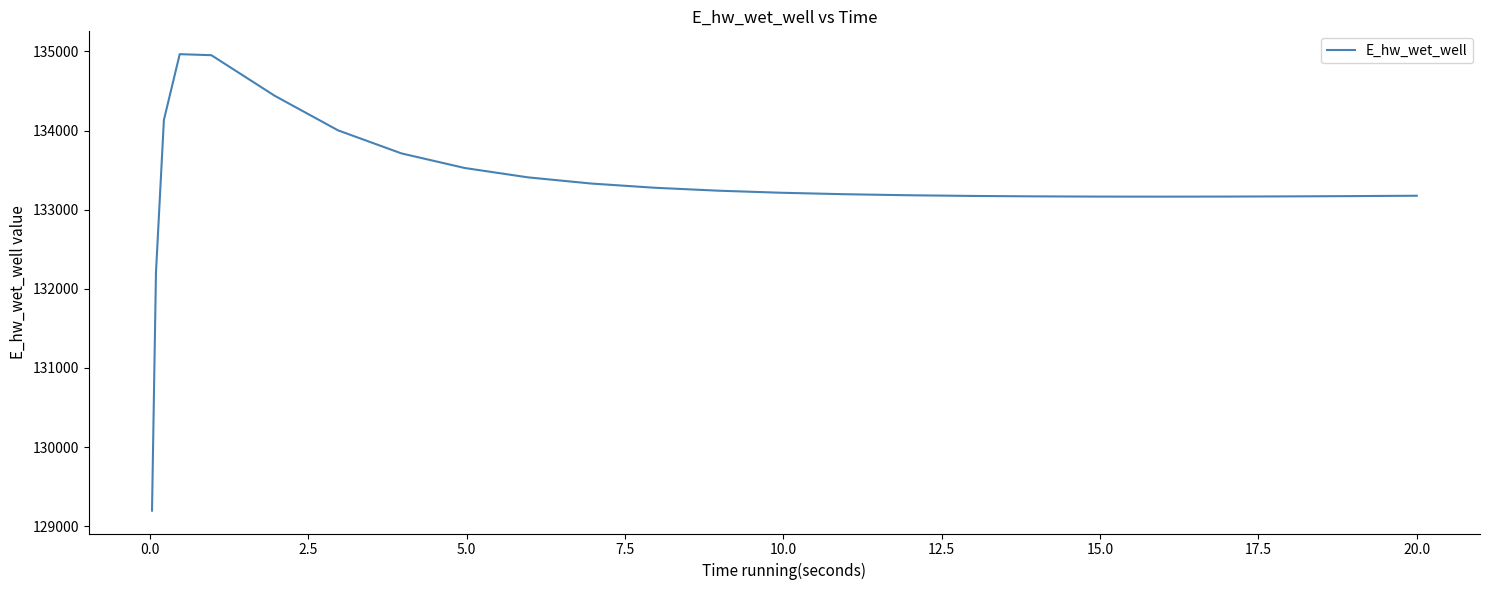

Count the number of values greater than 133195.

13